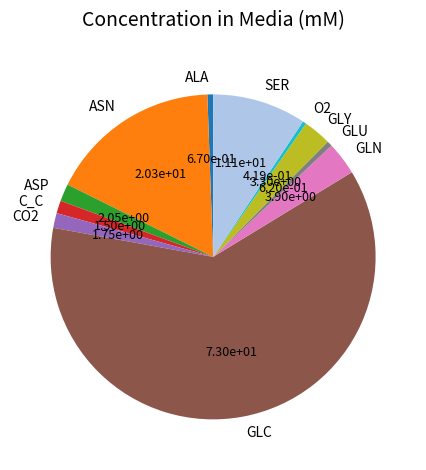

Is there a majority slice in this chart?

Yes